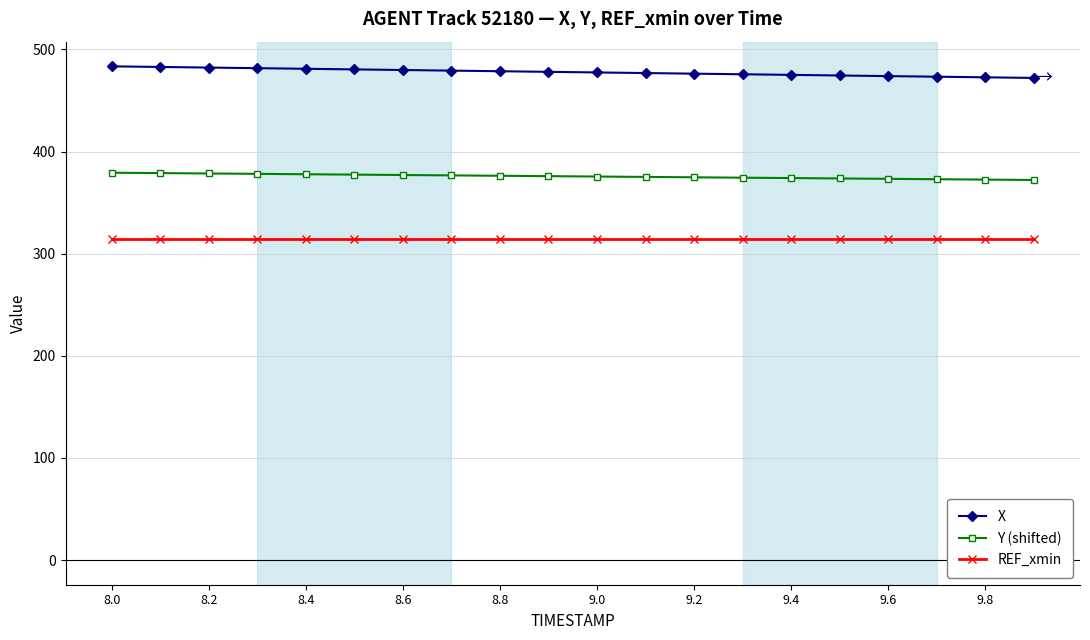

What are all the series names shown in the legend?

X, Y (shifted), REF_xmin